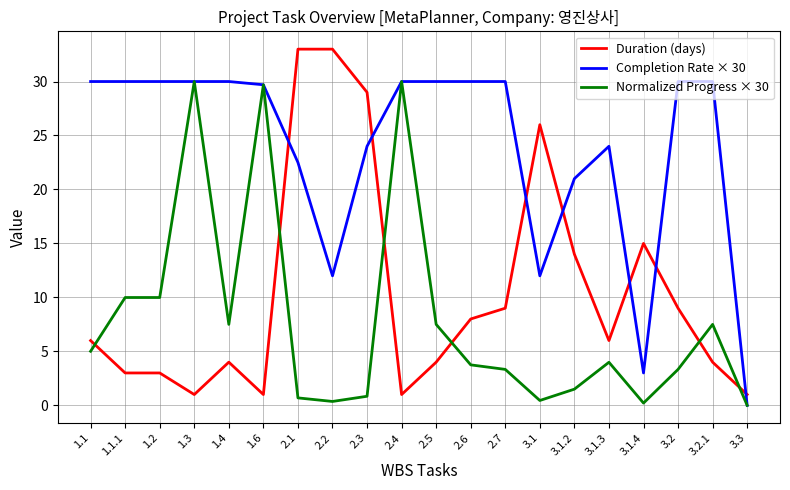

True or false: Duration (days) and Normalized Progress × 30 cross at least once.

True